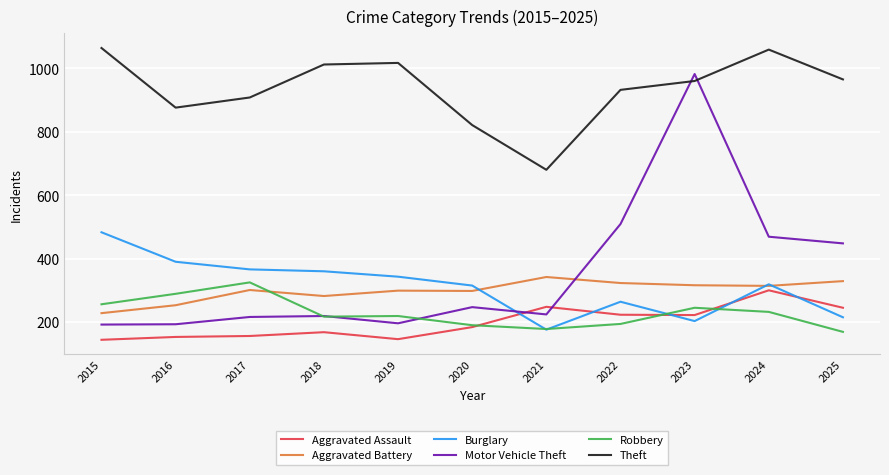

How many lines are shown in the chart?

6